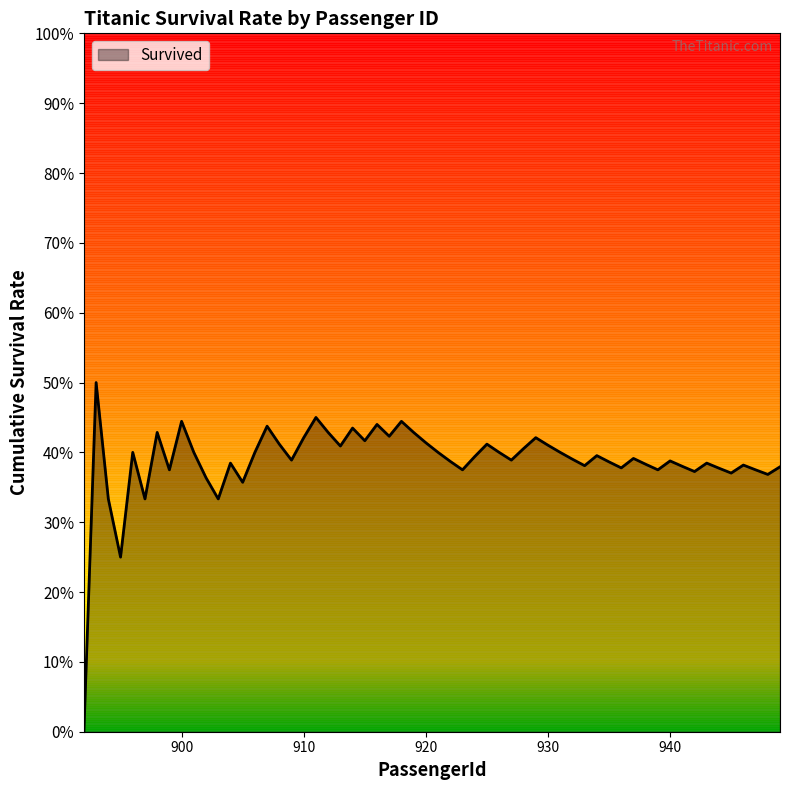

Is this an area chart (filled region under the line)?

Yes